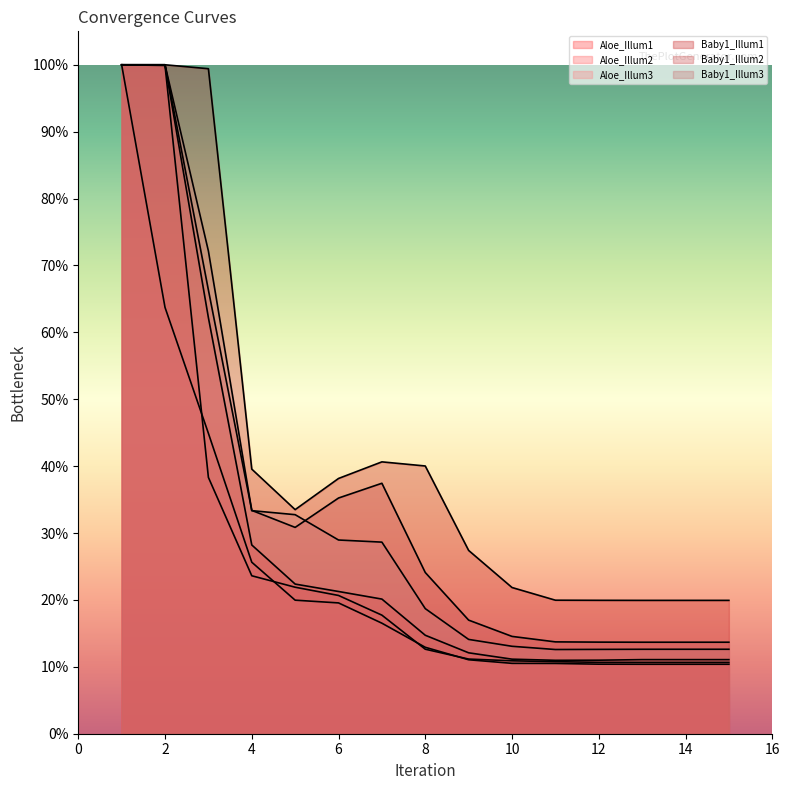

True or false: Aloe_Illum1 and Baby1_Illum3 intersect in this chart.

True